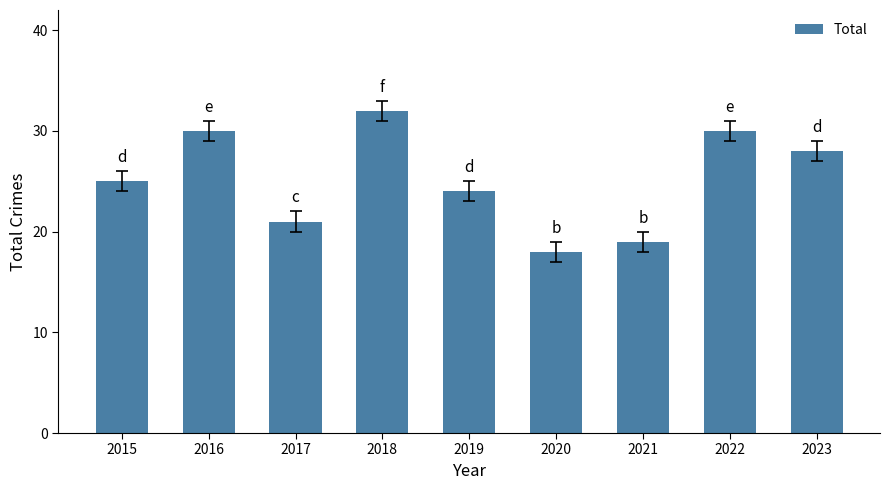

How many bars are there in total?

9